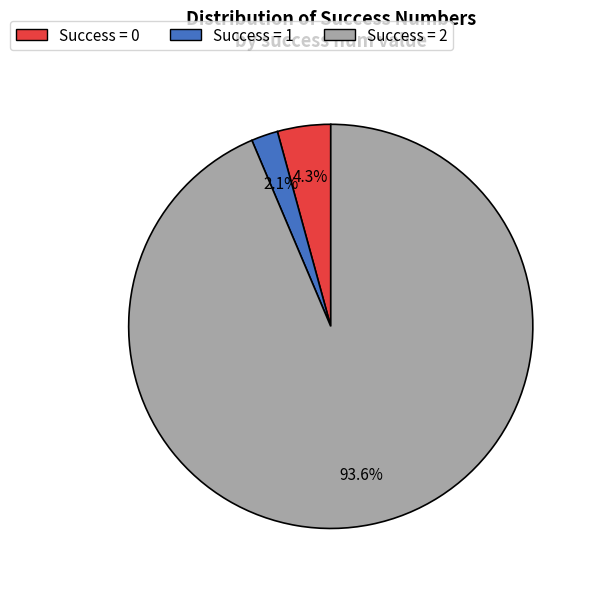

Count the number of slices in the pie.

3